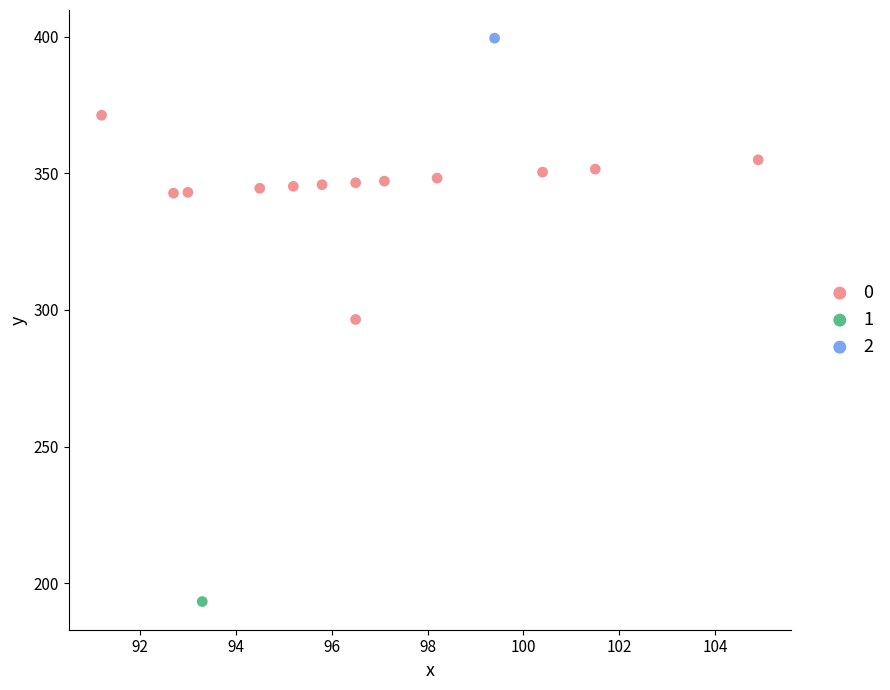

Which series reaches the maximum Y coordinate?

2